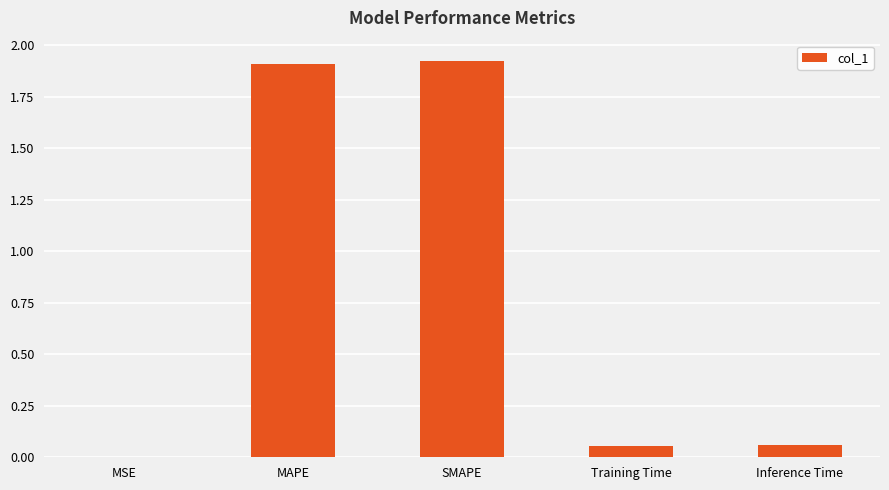

Between MAPE and Training Time, which is larger?

MAPE